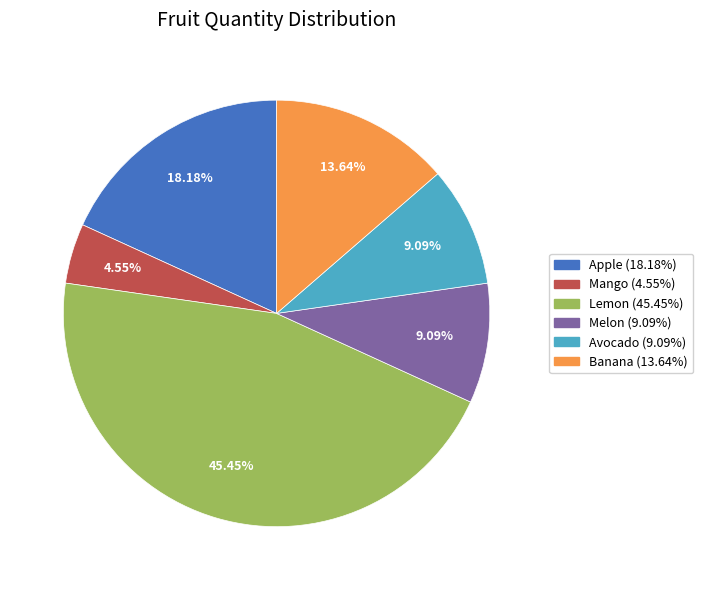

Does any single category account for the majority?

No